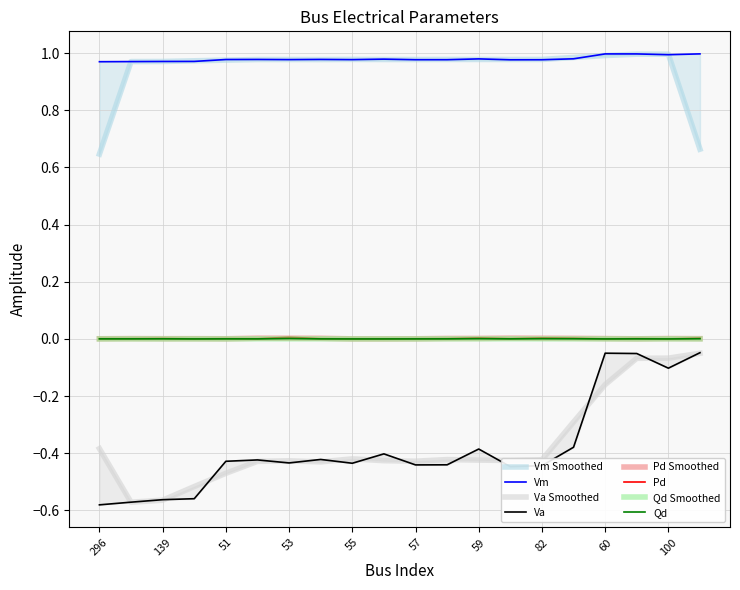

Does the chart display data point markers on the line(s)?

No